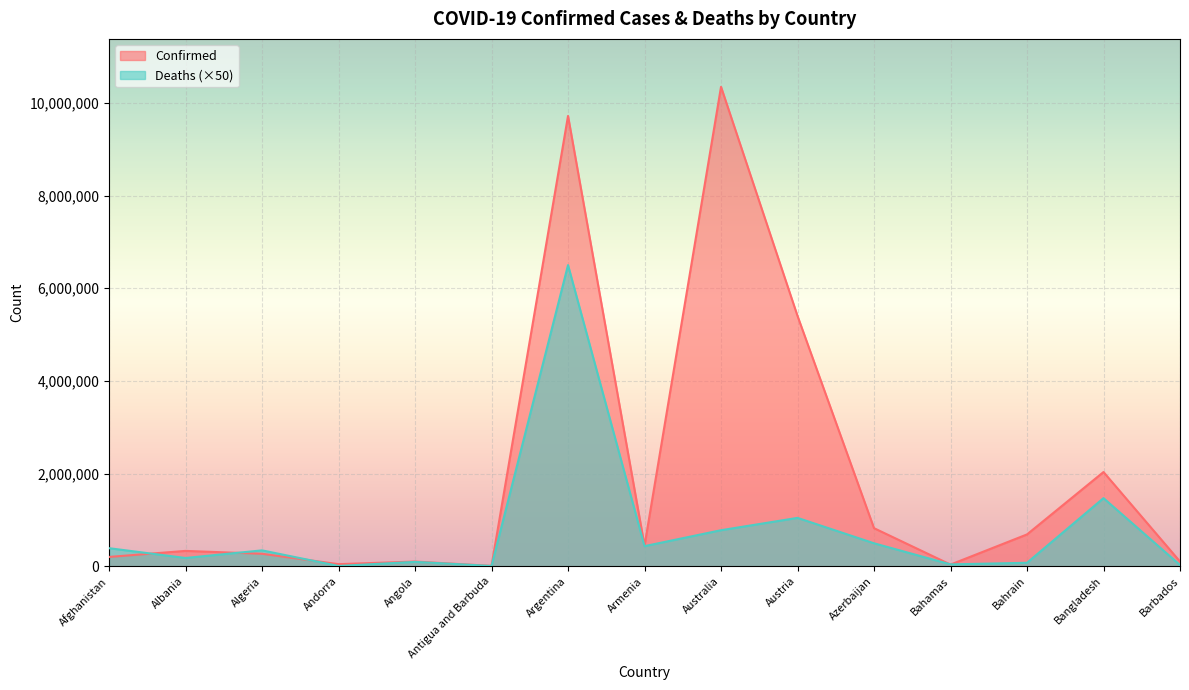

What is the difference between the maximum and minimum values in the Deaths series?

6491650